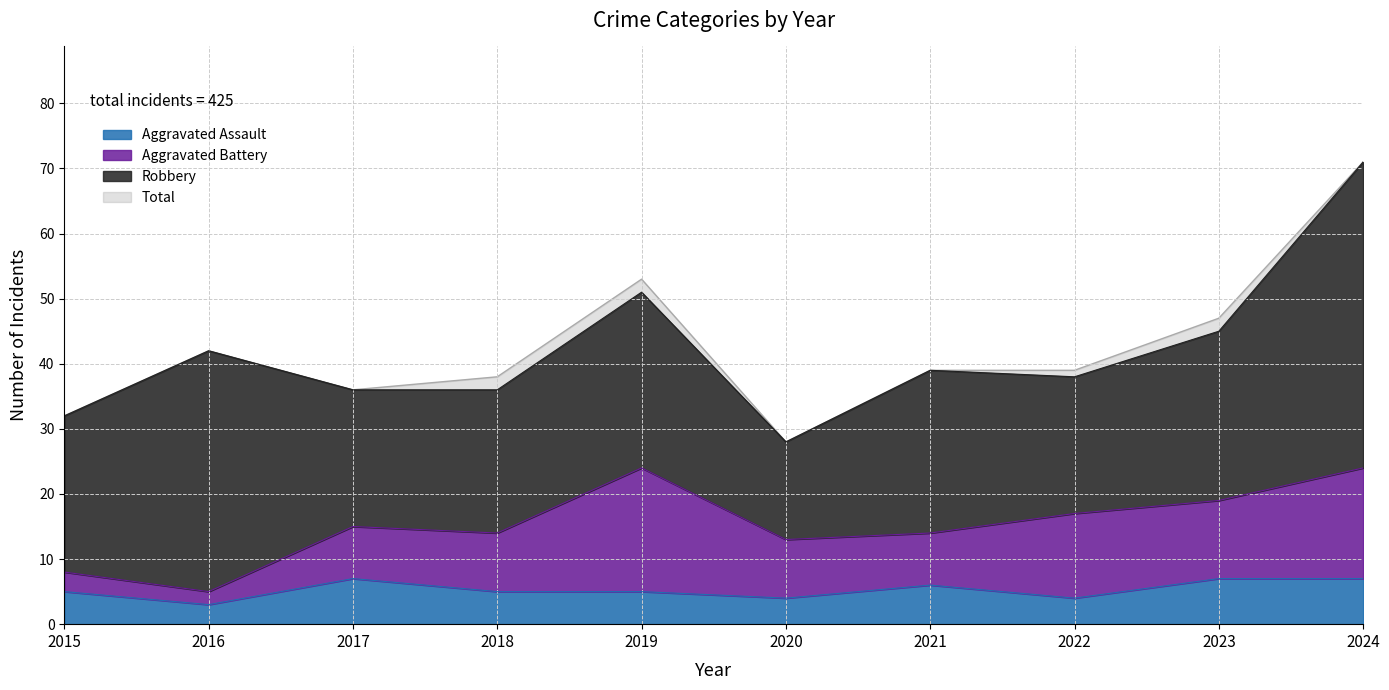

At which label does Aggravated Assault reach its peak?

2017